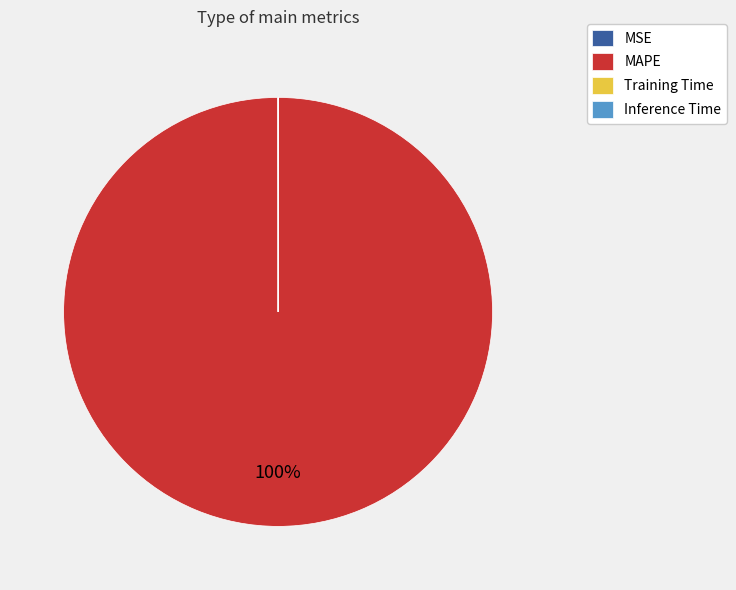

Which category accounts for the majority?

MAPE